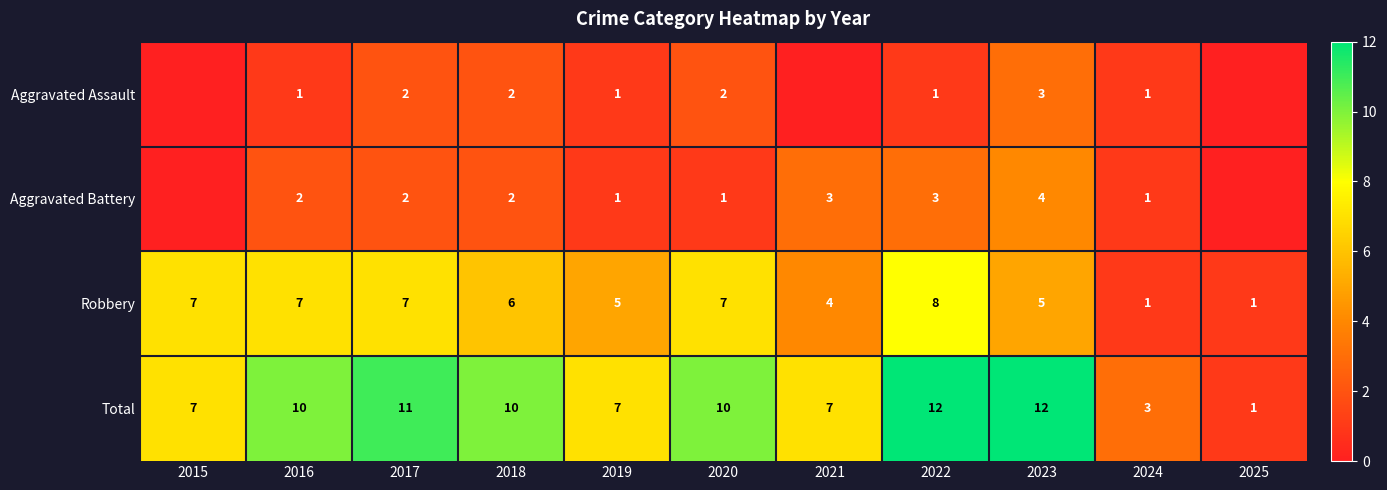

Read the Total value at 2018, to the nearest 10.

10